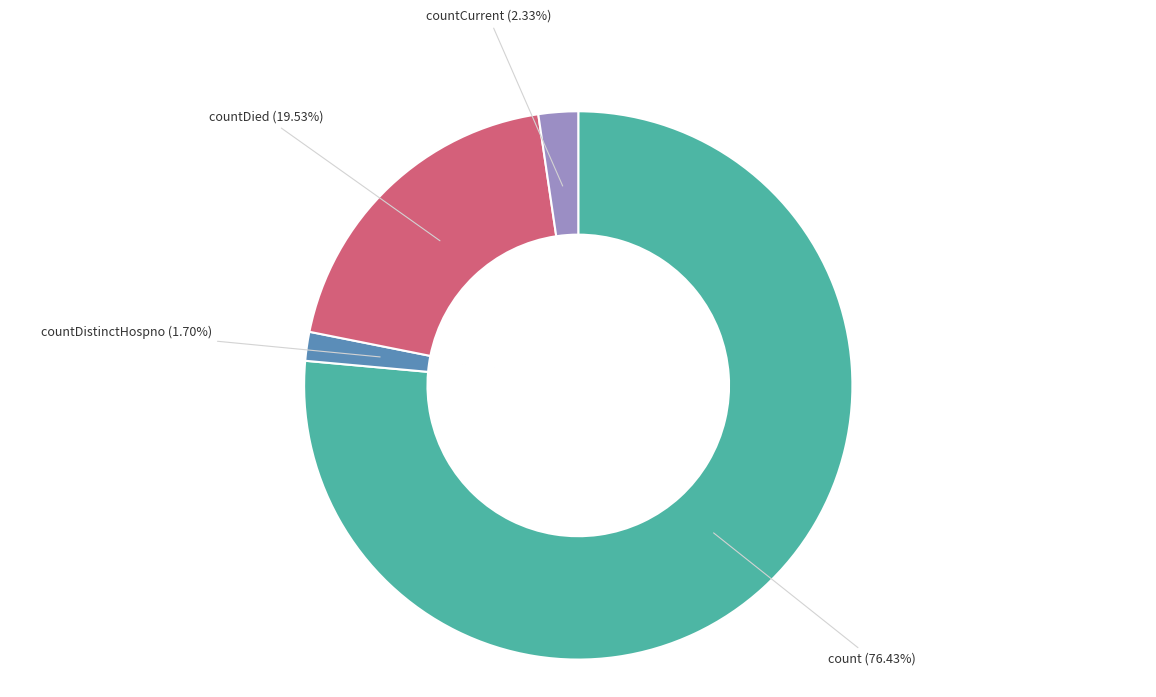

Do countDied and countCurrent together represent more than half of the pie?

No